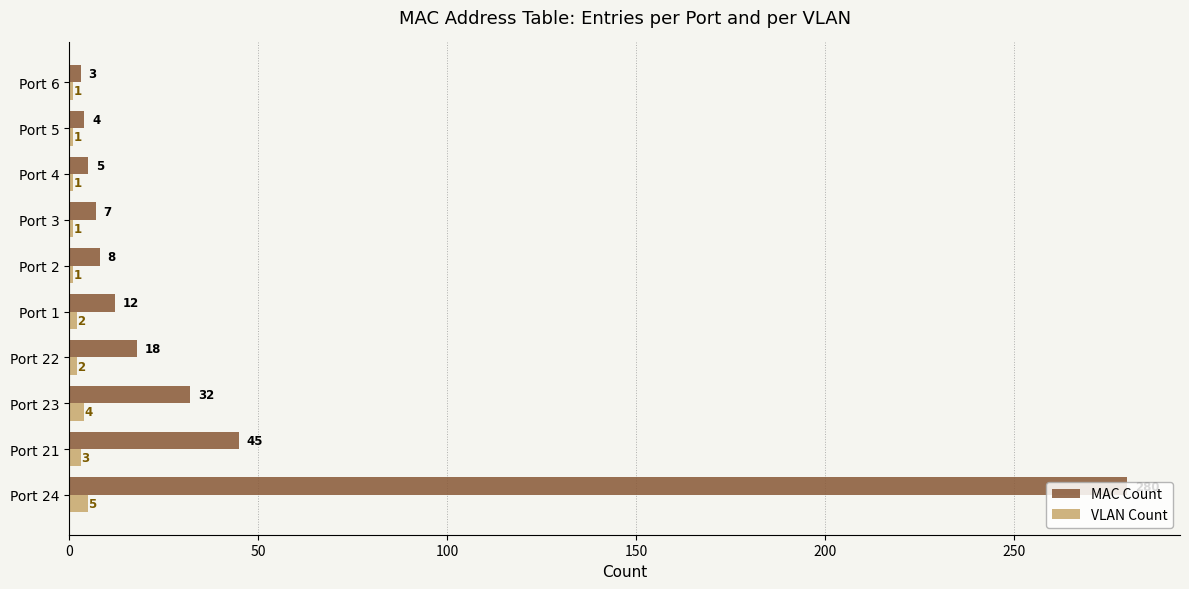

What is the total value across all series at Port 6?

4